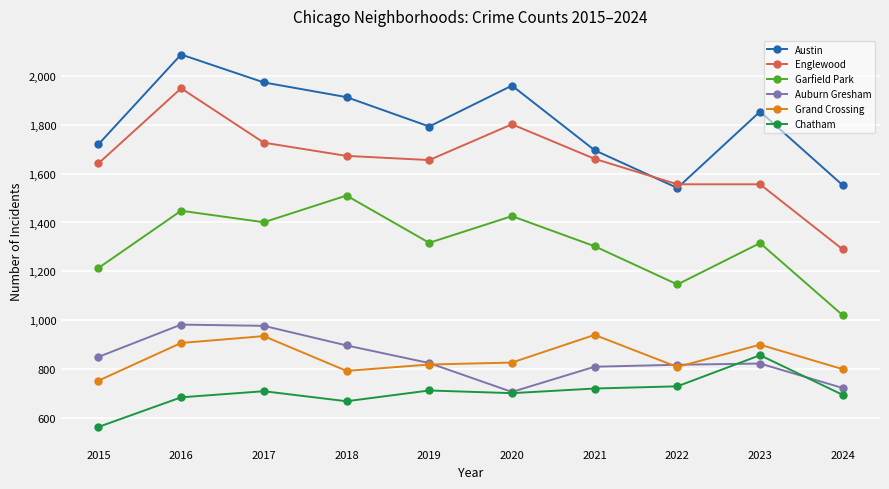

What is the greatest value displayed?

2086